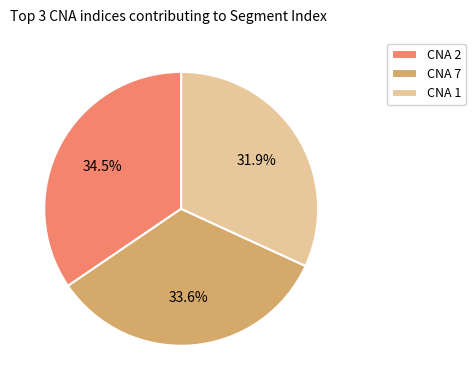

How many segments does this pie chart have?

3